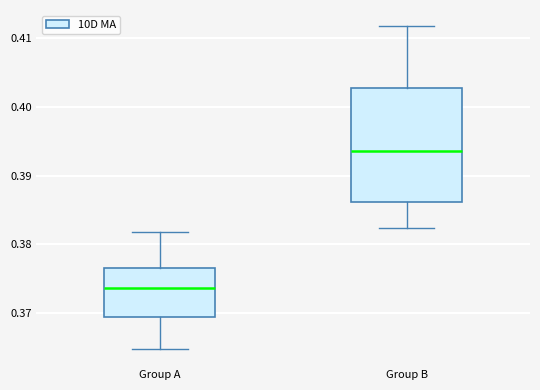

Where does the lower whisker of the box for Group A end on the y-axis? The values are not printed on the chart, so give them approximately, as read against the axis.

0.365